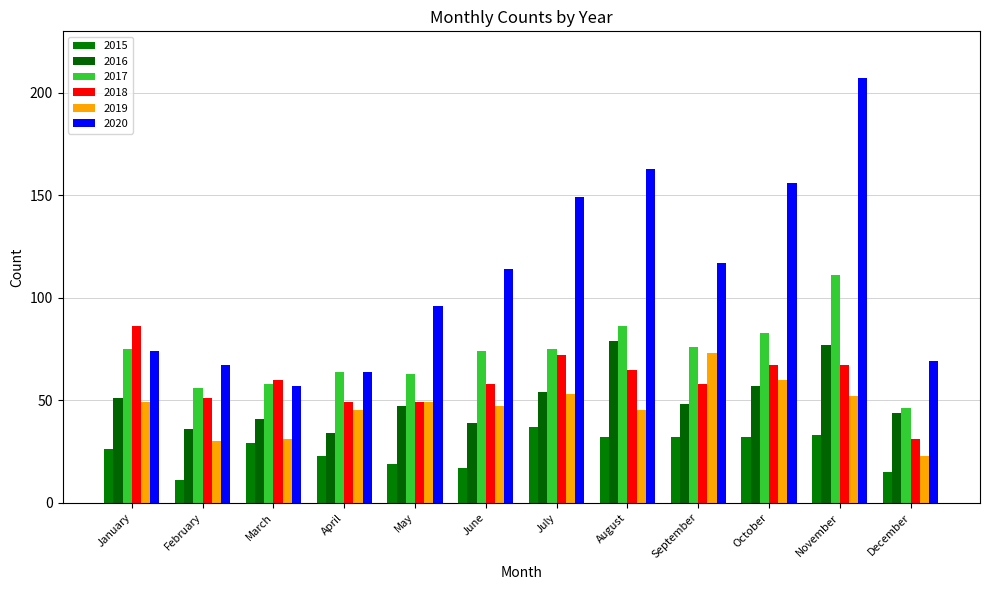

Is the value of 2015 at August greater than the value of 2018 at December?

Yes